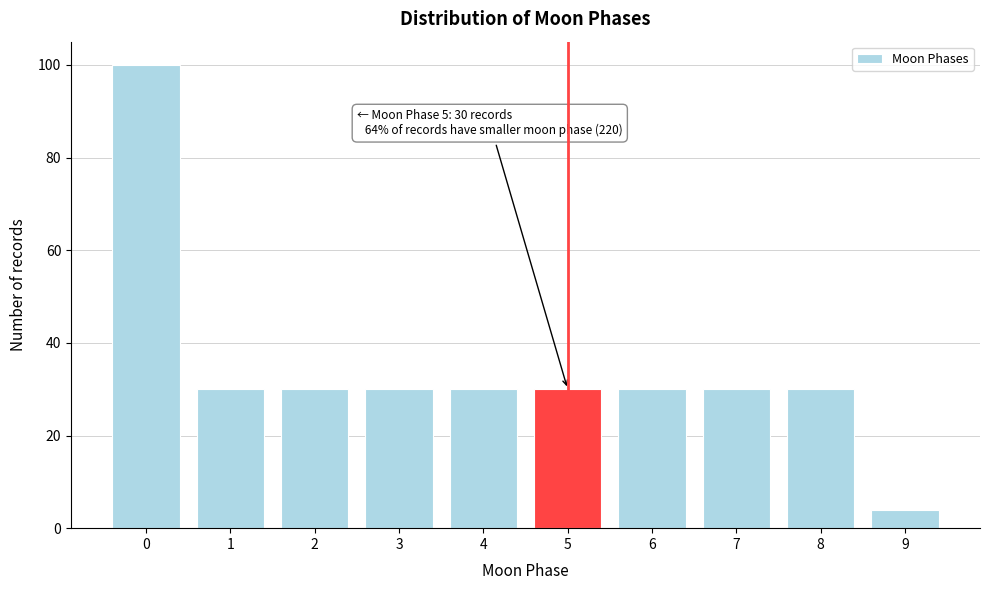

Reading right to left, extract all data points from this chart.

4	30	30	30	30	30	30	30	30	100